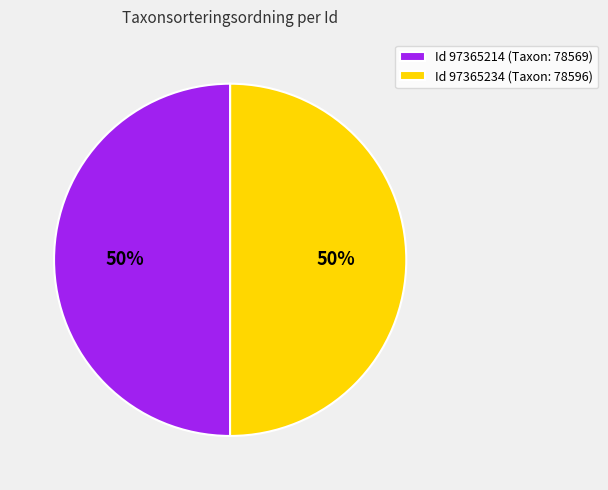

Is it true that Id 97365214 (Taxon: 78569) is 50% of the pie?

True